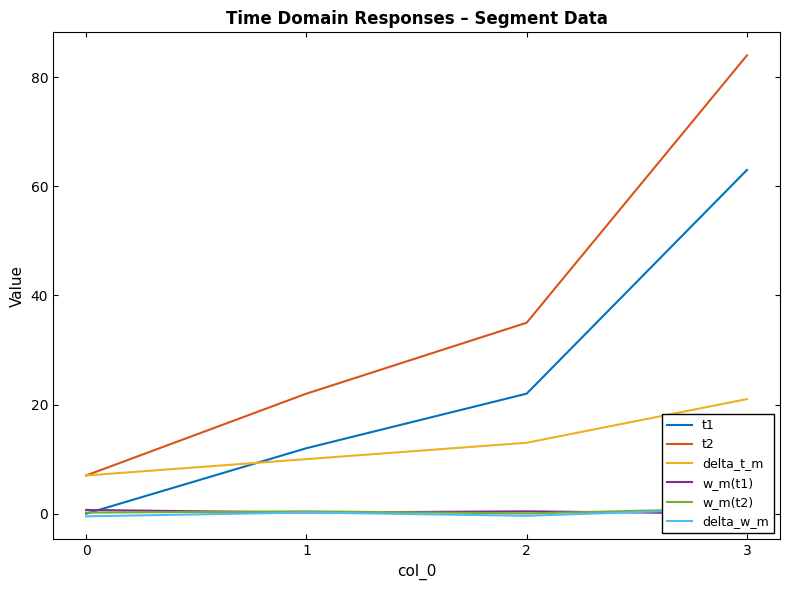

What is the difference between the delta_t_m values at 1 and 3?

11